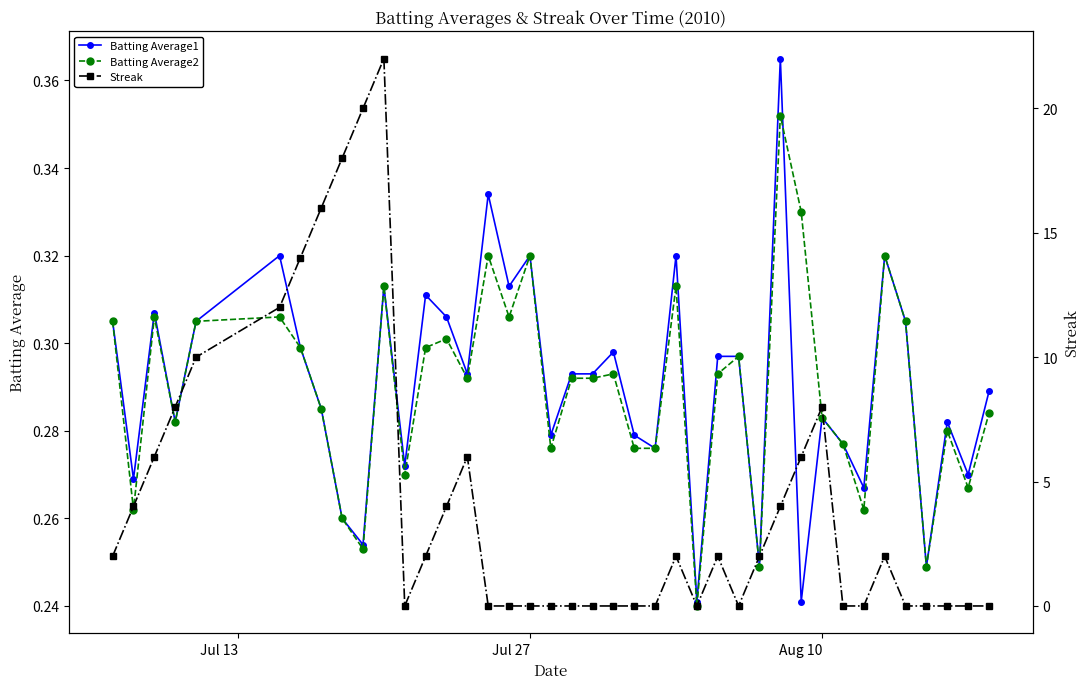

How many intersections are there between Batting Average2 and Streak?

11